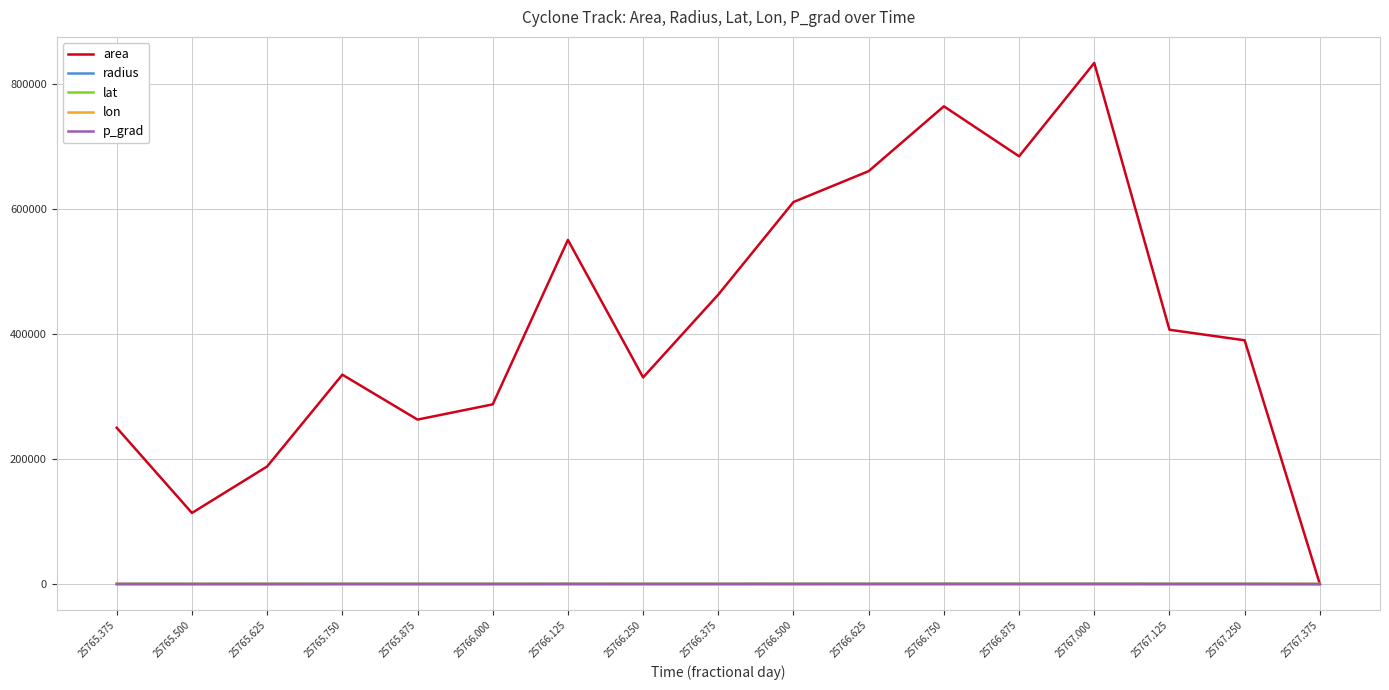

What is the total value across all series at 25766.875?

685038.6